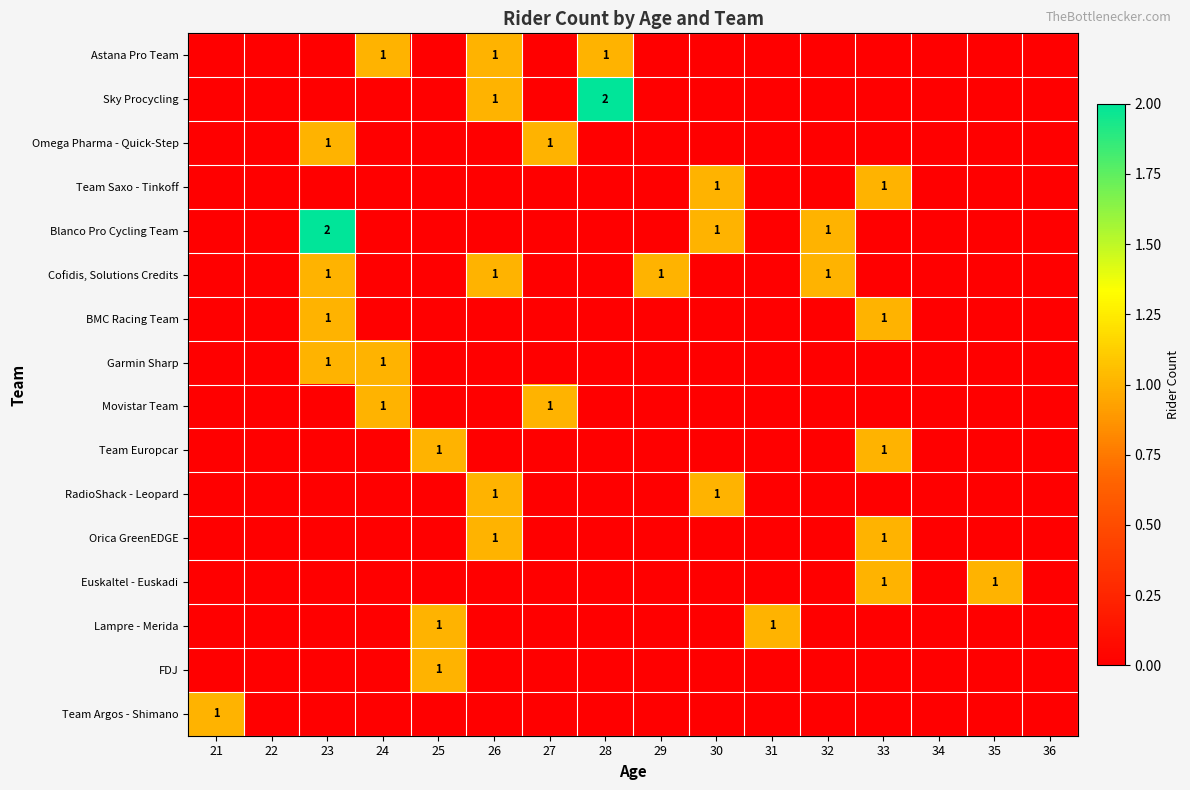

Rank the series at 33 from lowest to highest value.

Astana Pro Team, Sky Procycling, Omega Pharma - Quick-Step, Blanco Pro Cycling Team, Cofidis, Solutions Credits, Garmin Sharp, Movistar Team, RadioShack - Leopard, Lampre - Merida, FDJ, Team Argos - Shimano, Team Saxo - Tinkoff, BMC Racing Team, Team Europcar, Orica GreenEDGE, Euskaltel - Euskadi